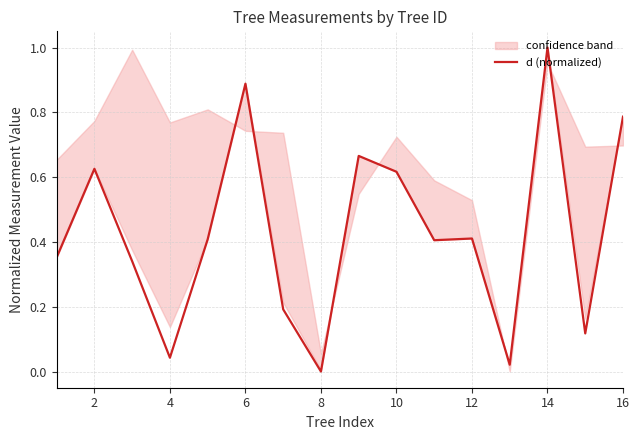

Is this an area chart (filled region under the line)?

No